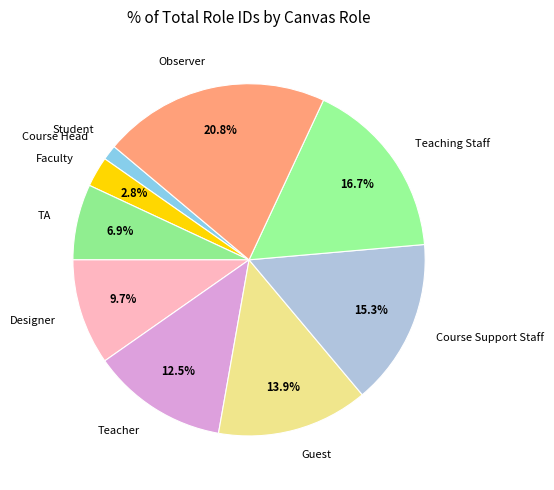

To the nearest percent, what is the difference between the TA and Course Support Staff slice percentages?

8%